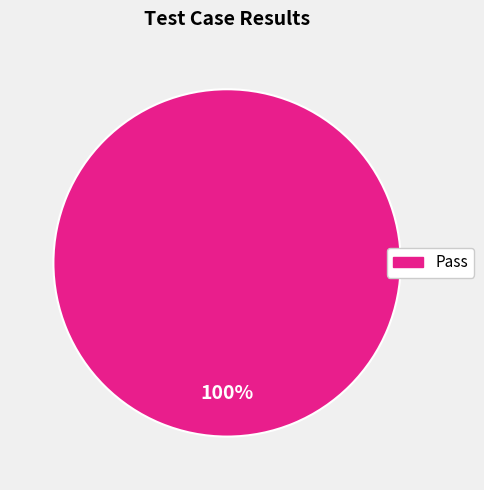

Is there any slice that represents more than half of the pie?

Yes